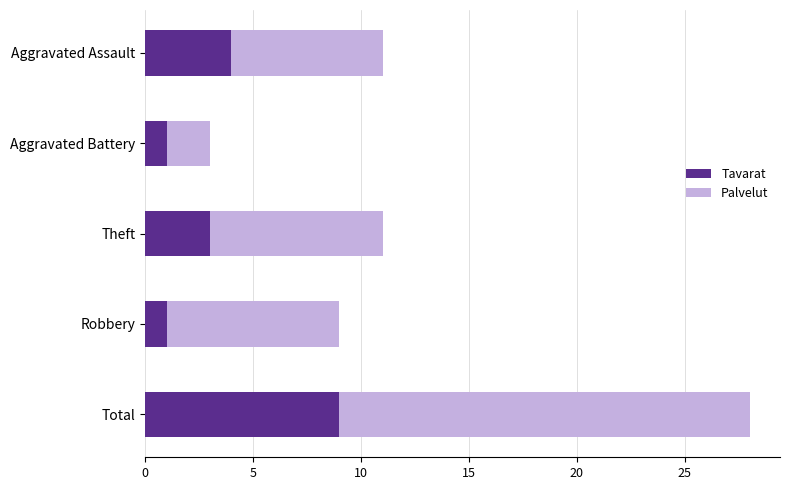

Is it true that Tavarat equals 3 at Theft?

True